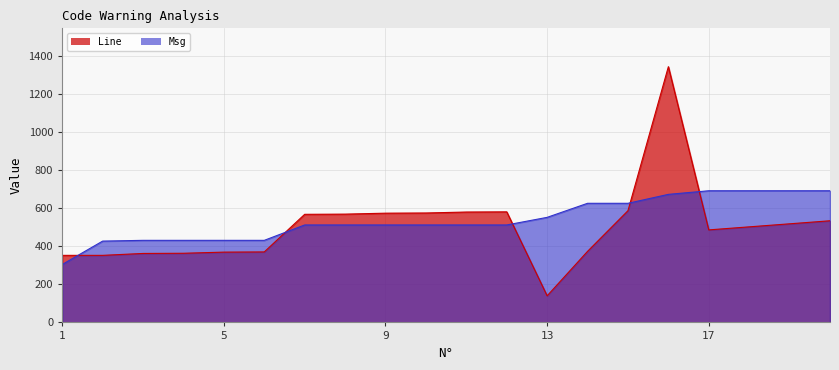

List the series in order of their peak value, highest first.

Line, Msg